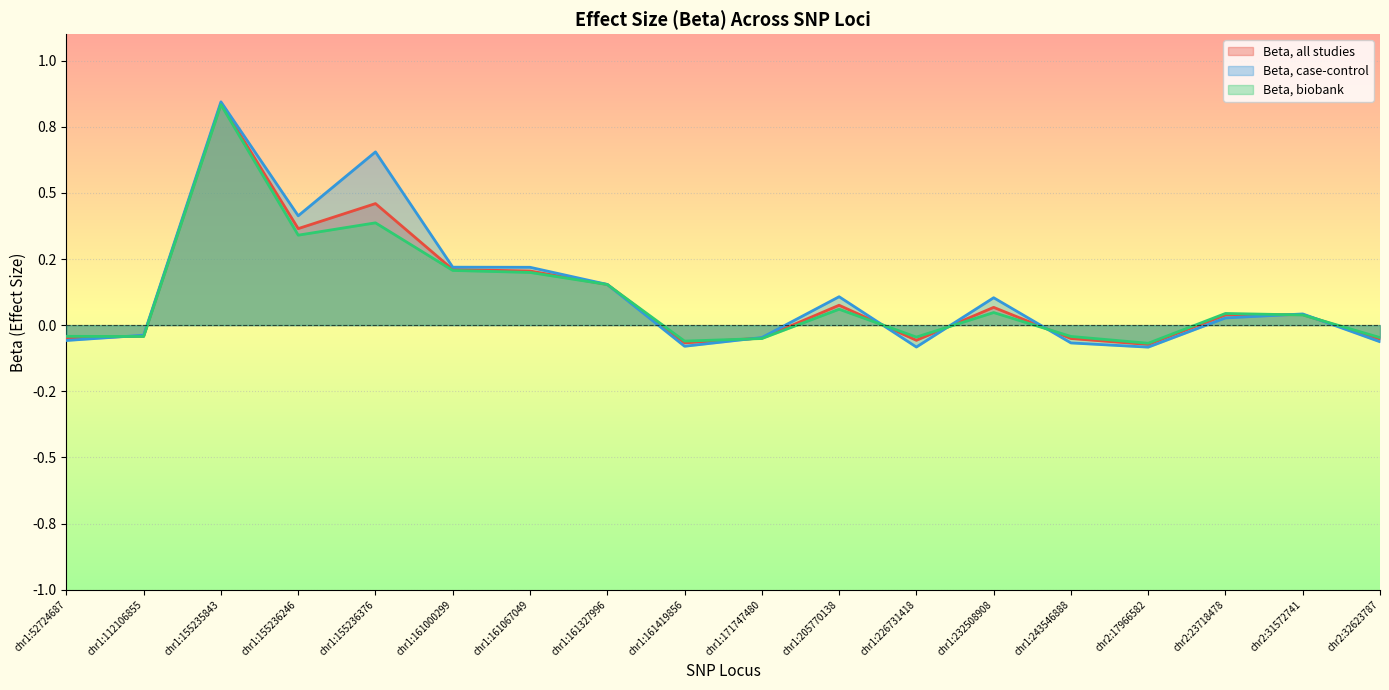

Which series changed the most between chr1:243546888 and chr2:32623787?

Beta, case-control